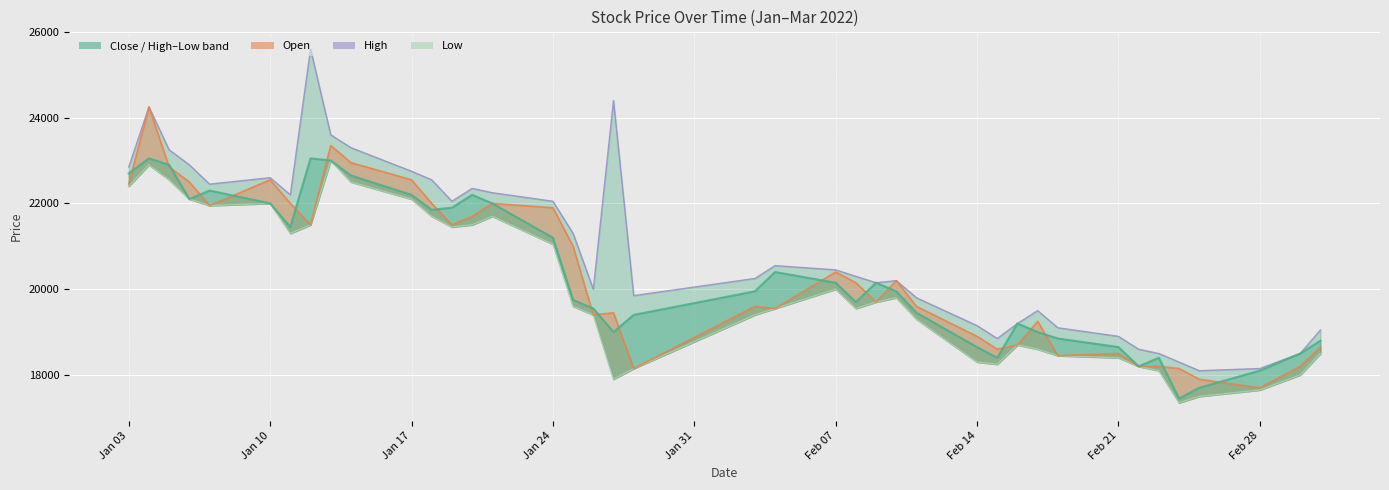

What is the lowest value of the High series?

18100